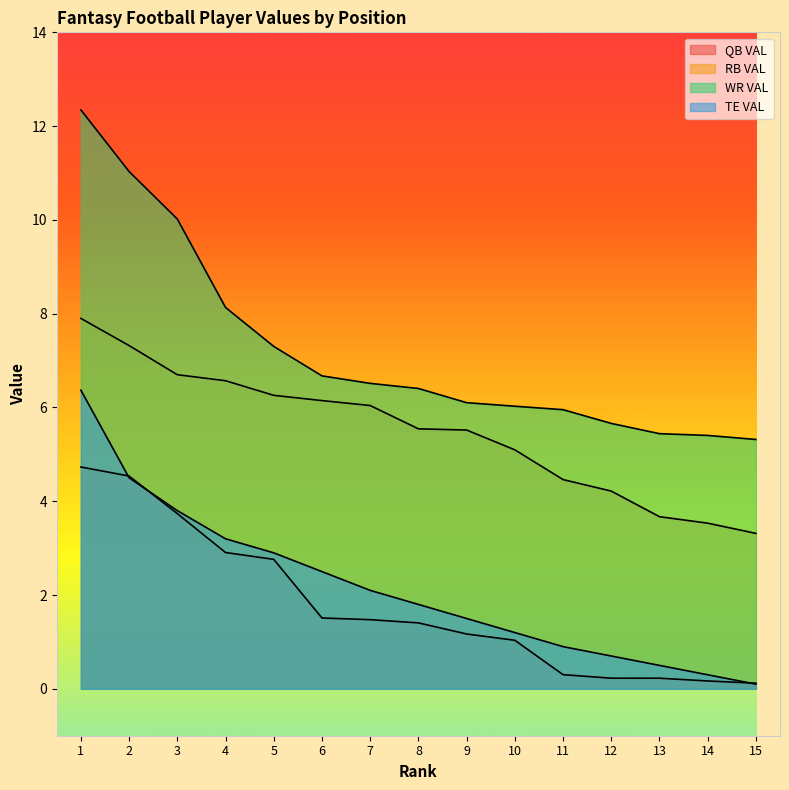

The RB VAL series shows 7.9 at 1. True or false?

True